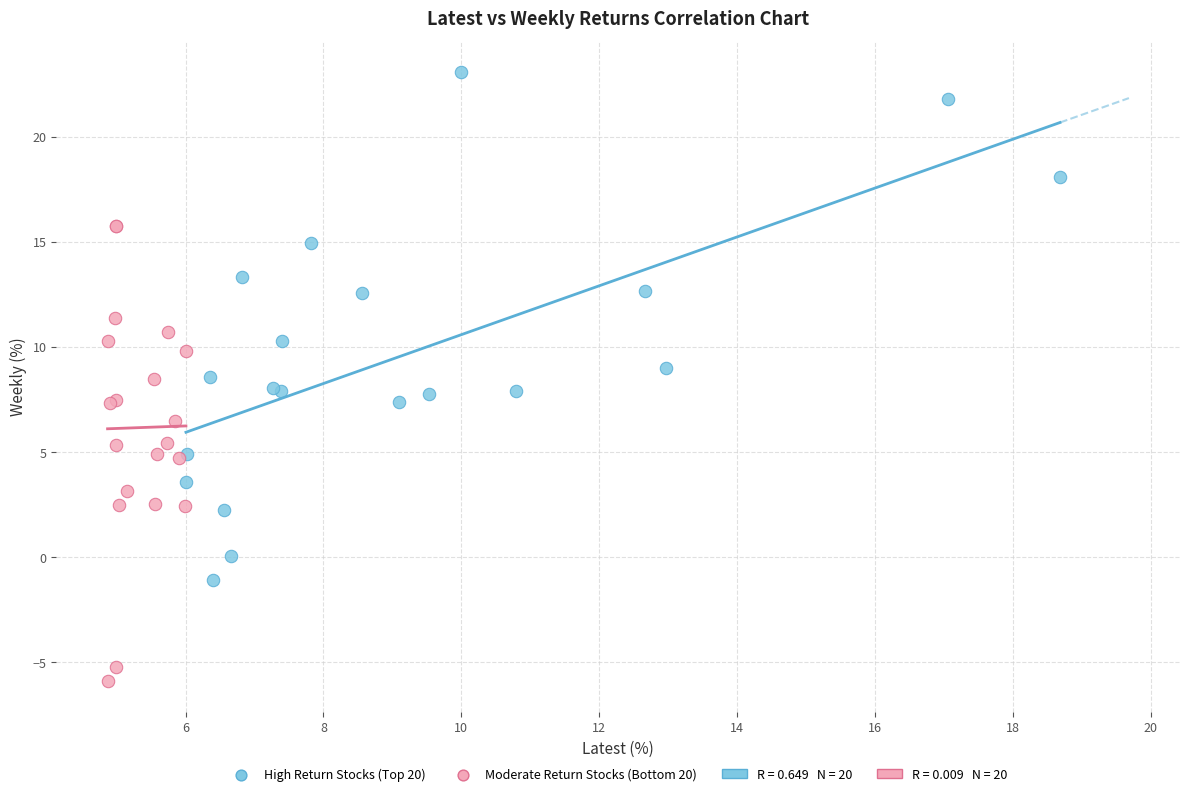

Which series contains the highest Y value?

High Return Stocks (Top 20)